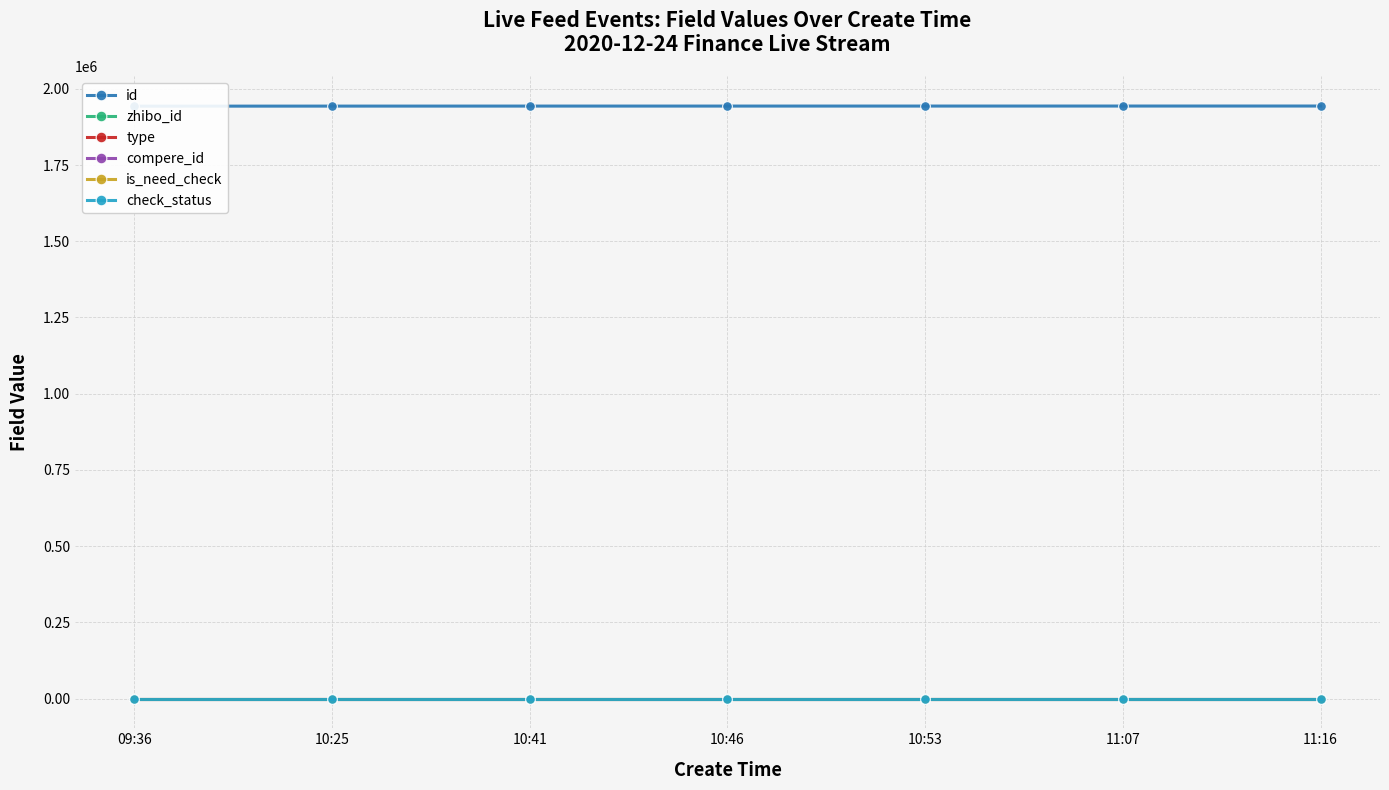

Between 10:46 and 10:41, which is larger?

10:46